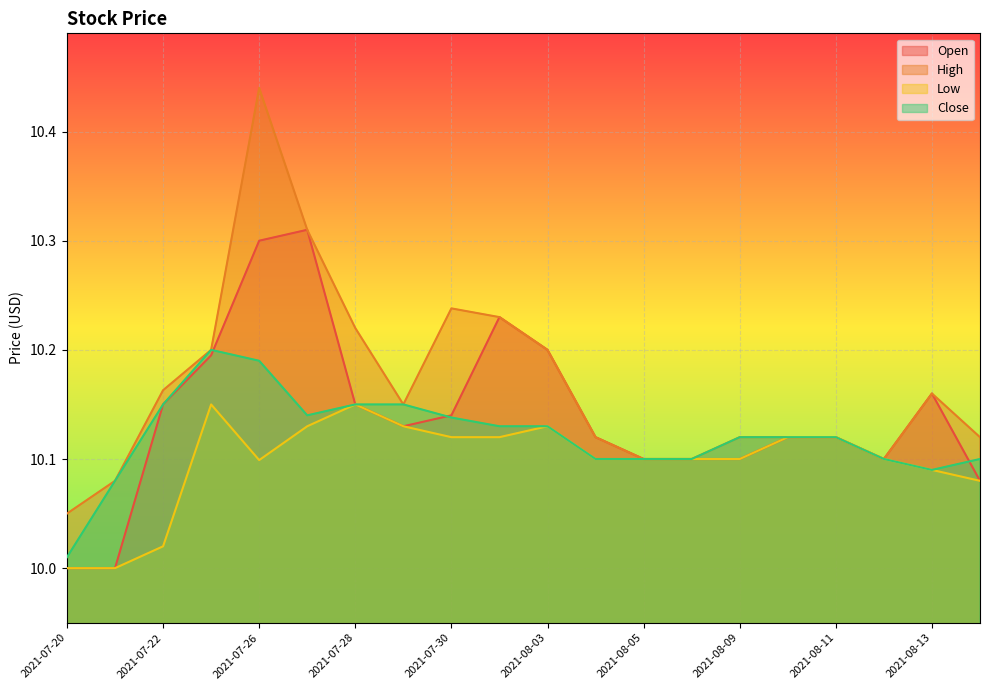

Where is the first local minimum for High?

2021-07-29